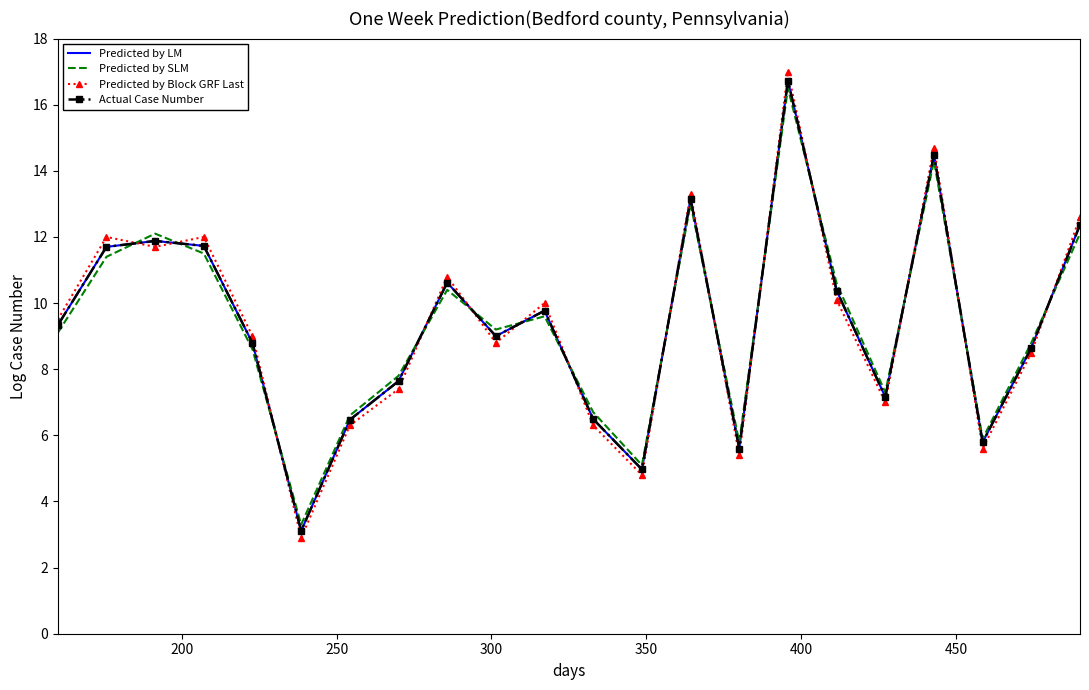

What is the sum of all Predicted by LM values?

205.8